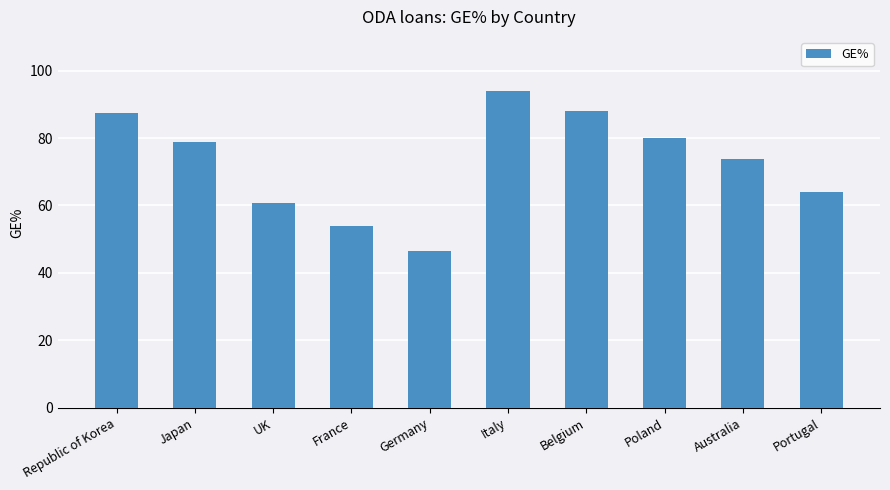

What is the difference between the maximum and minimum values?

47.5